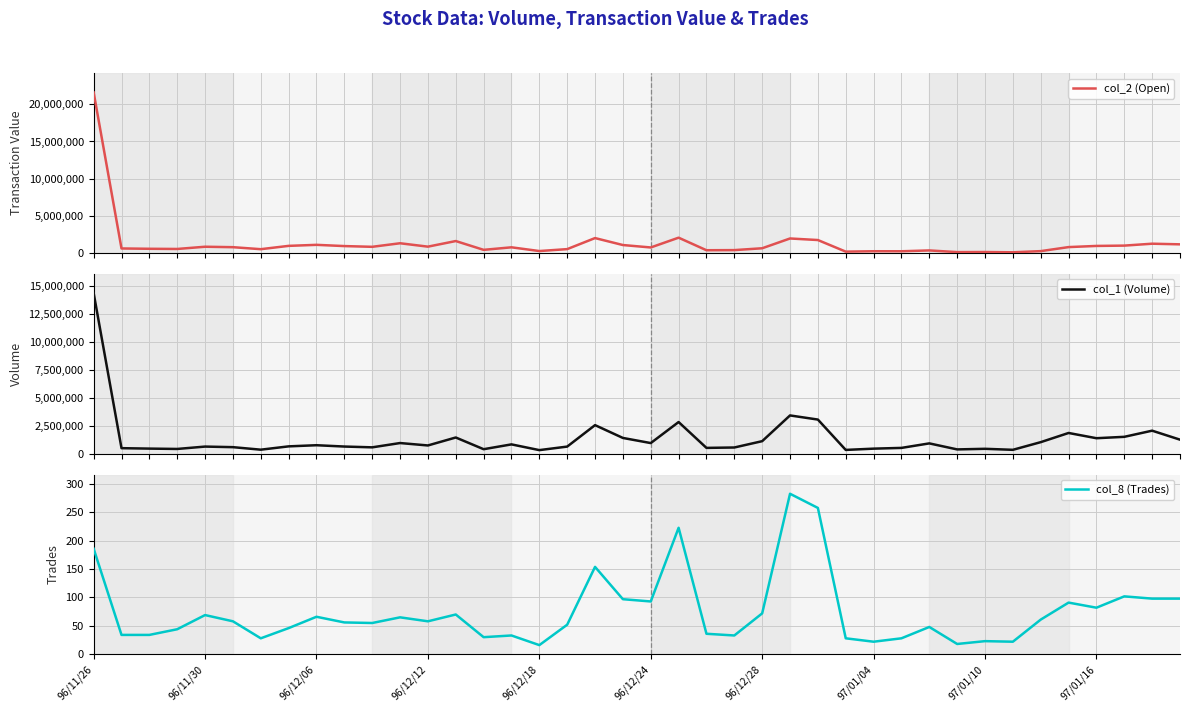

The value of col_1 (Volume) at 25 is 3400000. True or false?

True